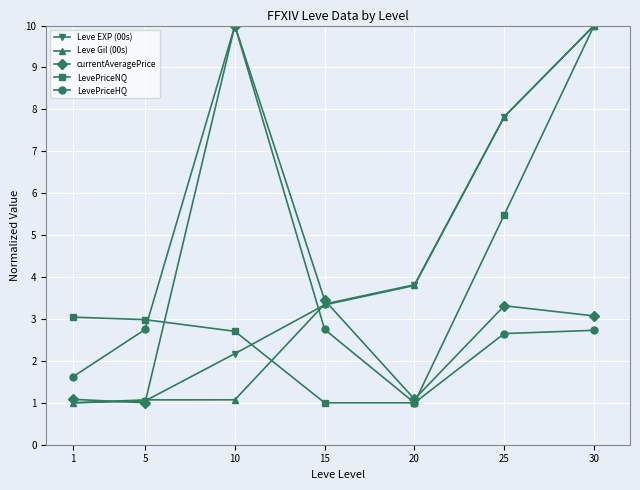

True or false: LevePriceNQ has a value of 0.4 at 15.

False